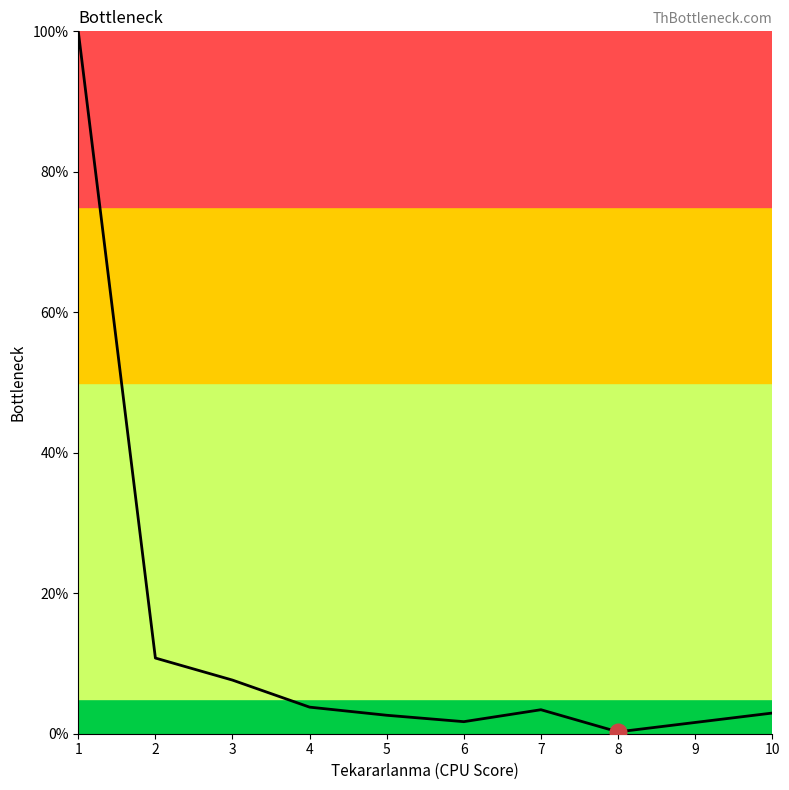

What is the maximum value shown in the chart?

100.0